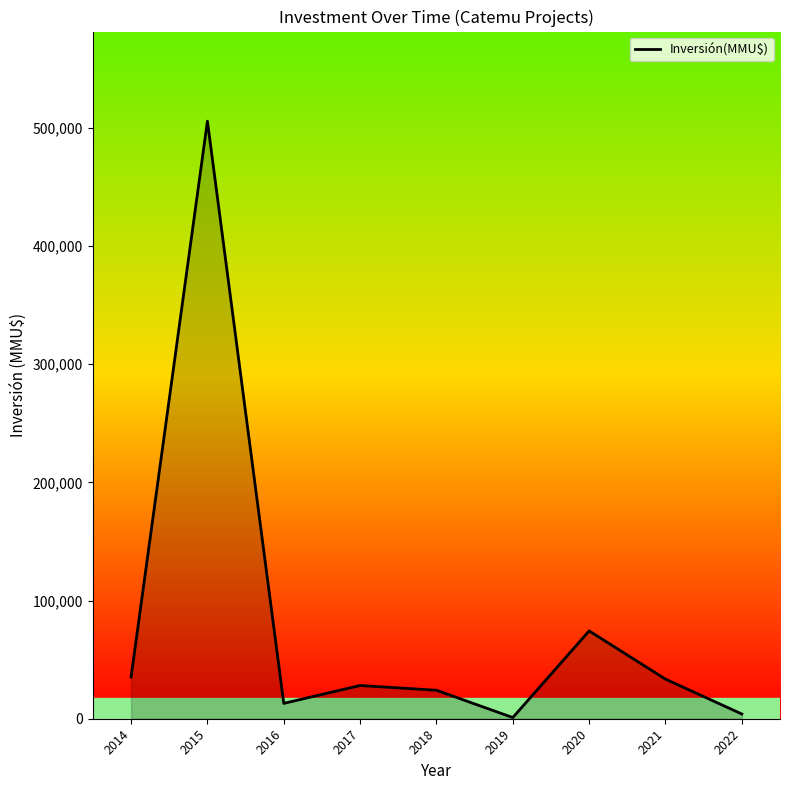

Where is the first local maximum?

2015